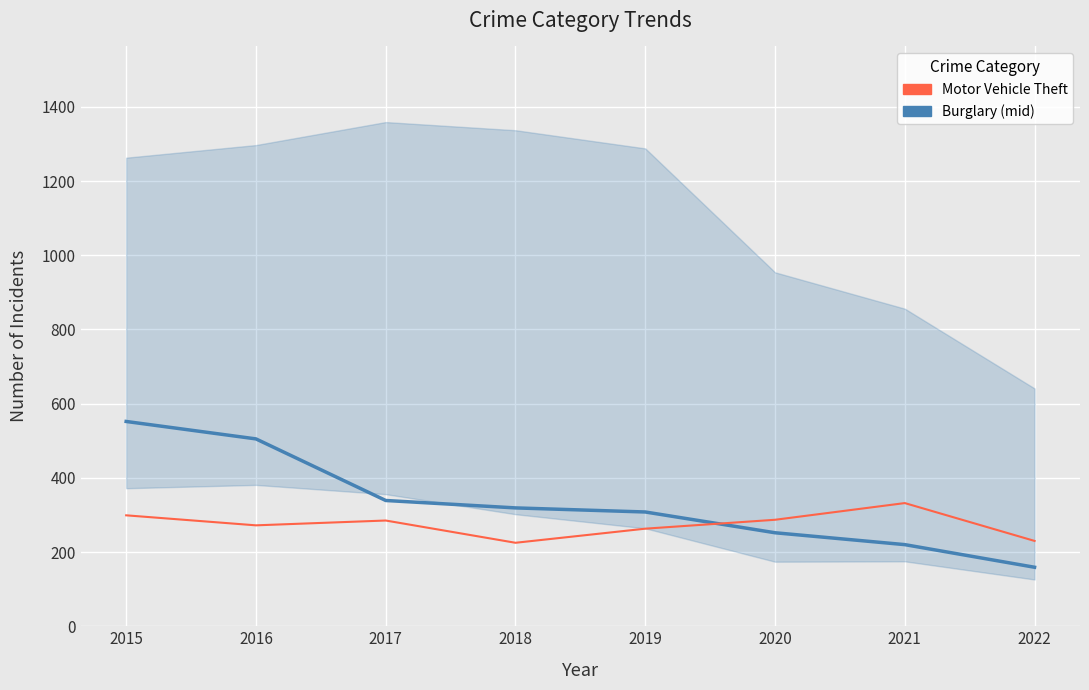

Which series changed the most between 2015 and 2020?

Burglary (mid)